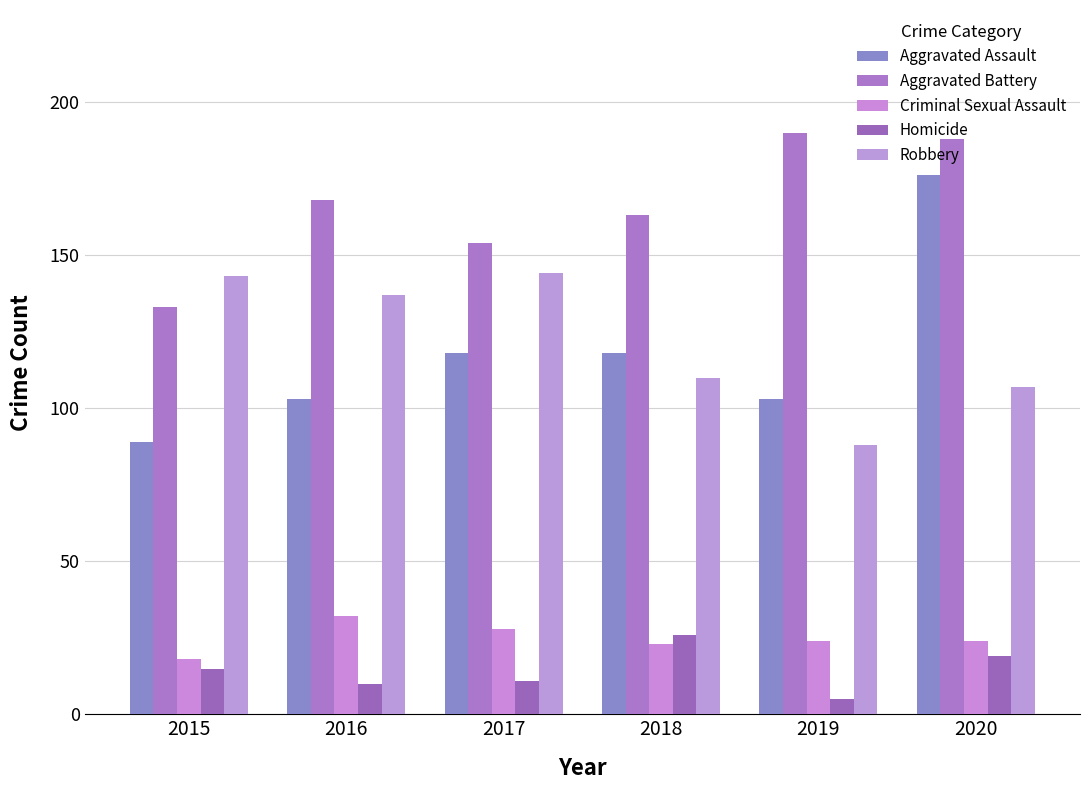

Which series changed the most between 2015 and 2018?

Robbery